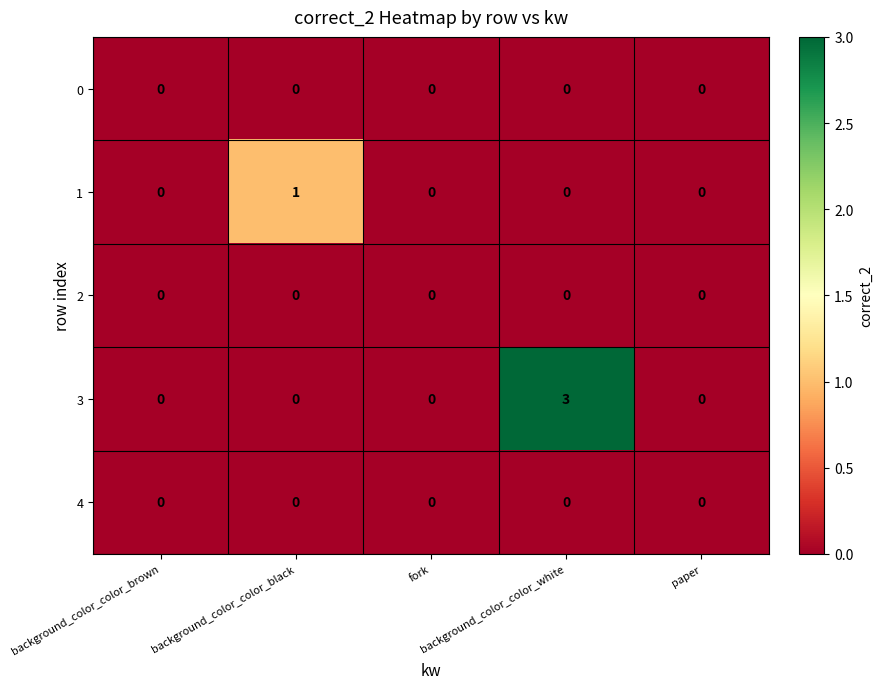

What is the maximum value shown in the chart?

3